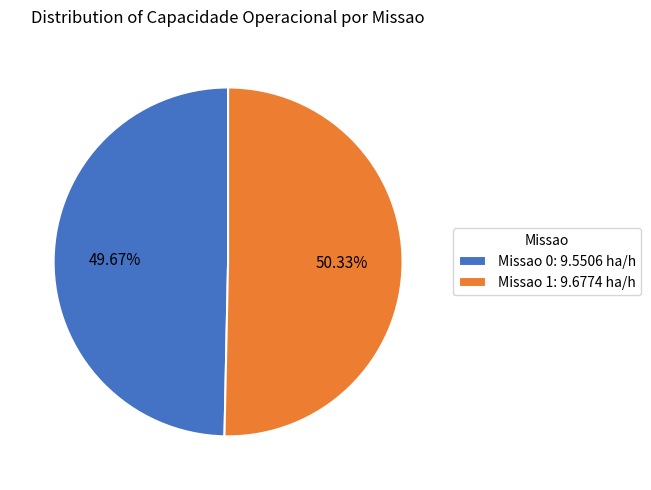

Do Missao 1 and Missao 0 together represent more than half of the pie?

Yes